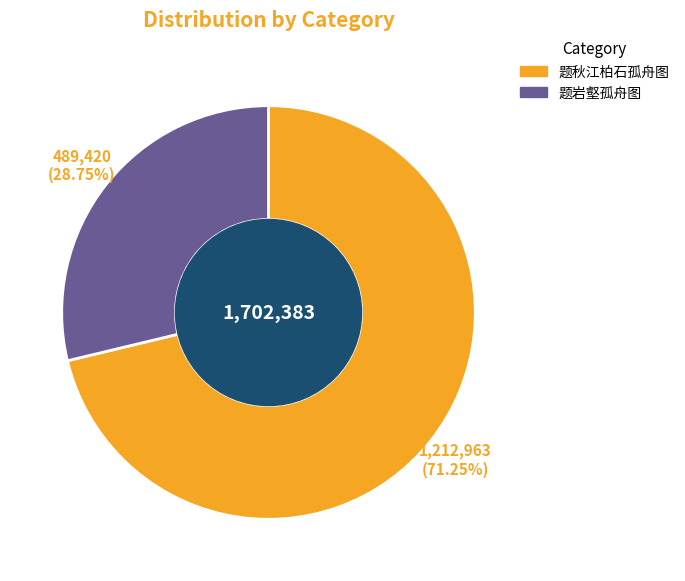

Is there a majority slice in this chart?

Yes